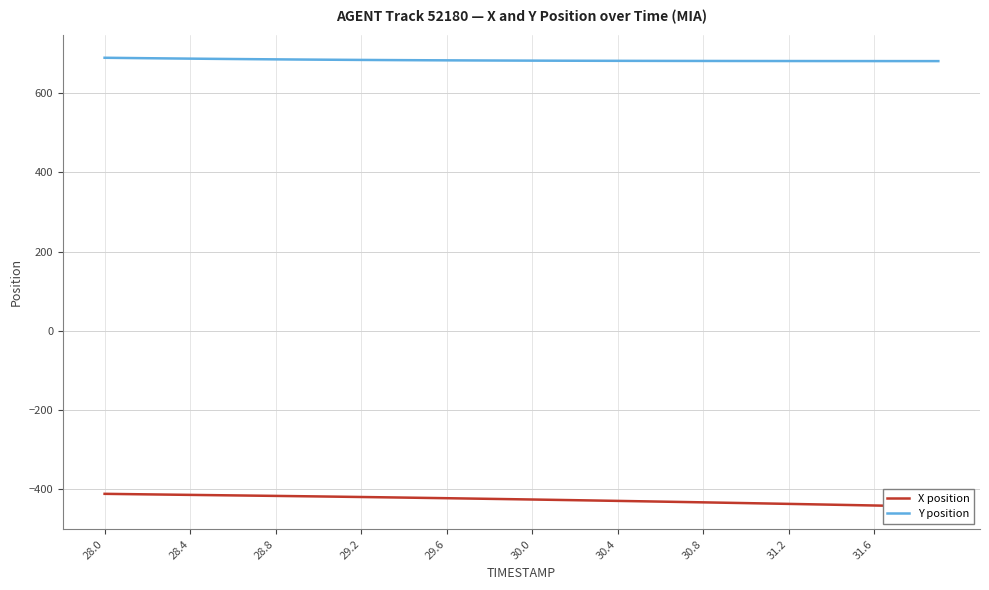

Reading left to right, what are all the values shown in this chart?

X position: -411.5	-412.2	-412.9	-413.6	-414.2	-414.9	-415.5	-416.1	-416.8	-417.4	-418.1	-418.8	-419.6	-420.3	-421.0	-421.8	-422.6	-423.4	-424.2	-425.0	-425.9	-426.7	-427.6	-428.5	-429.4	-430.3	-431.2	-432.1	-433.1	-434.0	-435.0	-436.0	-436.9	-437.9	-438.9	-440.0	-441.0	-442.0	-443.1	-444.1
Y position: 689.5	688.9	688.3	687.8	687.2	686.7	686.3	685.8	685.4	685.0	684.7	684.3	684.0	683.7	683.4	683.2	682.9	682.7	682.5	682.3	682.2	682.0	681.9	681.8	681.7	681.6	681.5	681.4	681.4	681.3	681.3	681.2	681.2	681.1	681.1	681.1	681.1	681.0	681.0	681.0